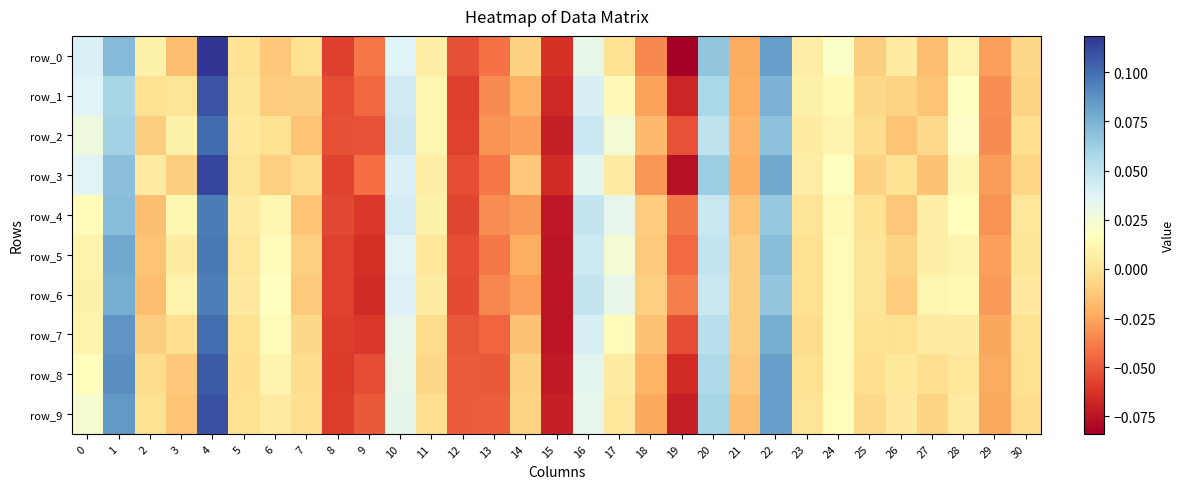

How many values in row_0 are below zero?

18